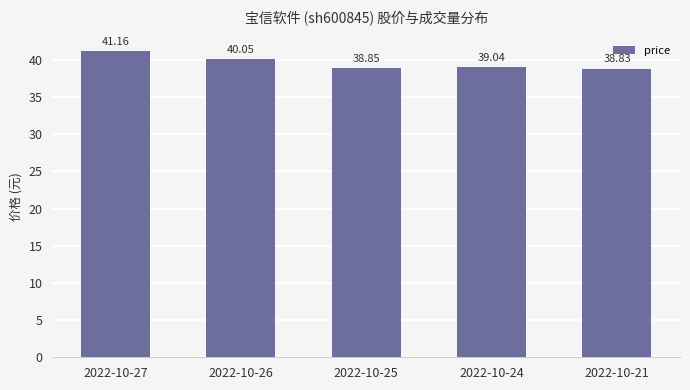

What is the difference between the values at 2022-10-26 and 2022-10-24?

1.0